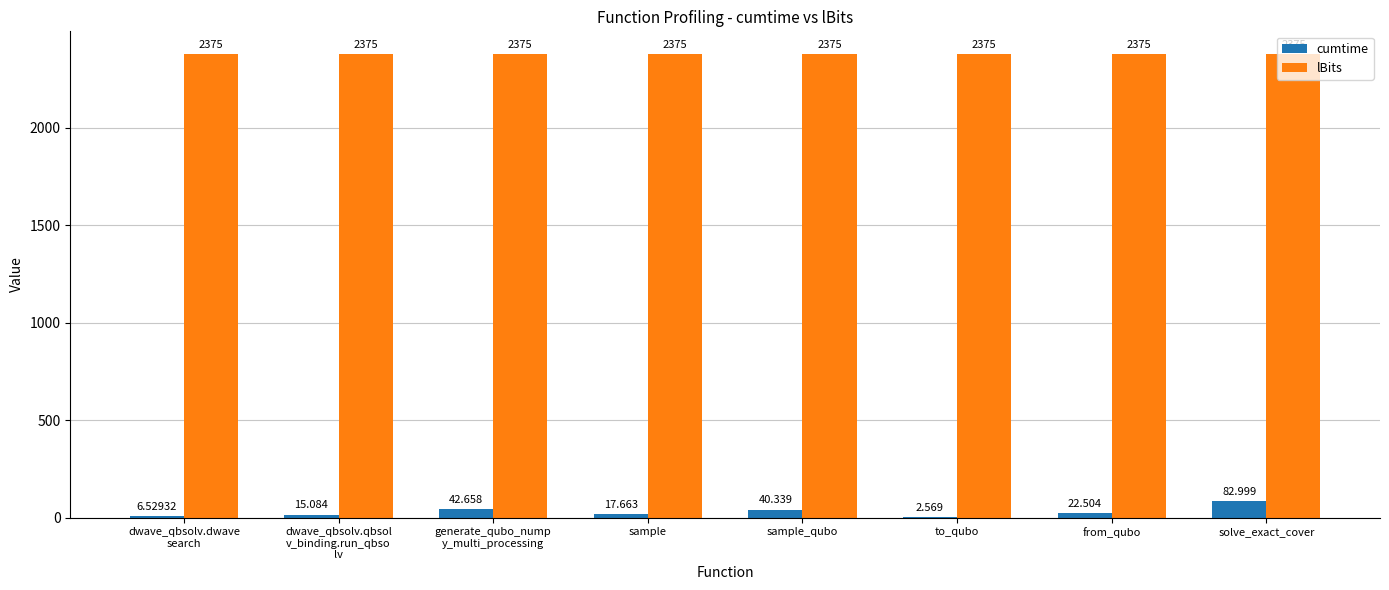

Is the value of lBits at from_qubo greater than the value of cumtime at sample_qubo?

Yes